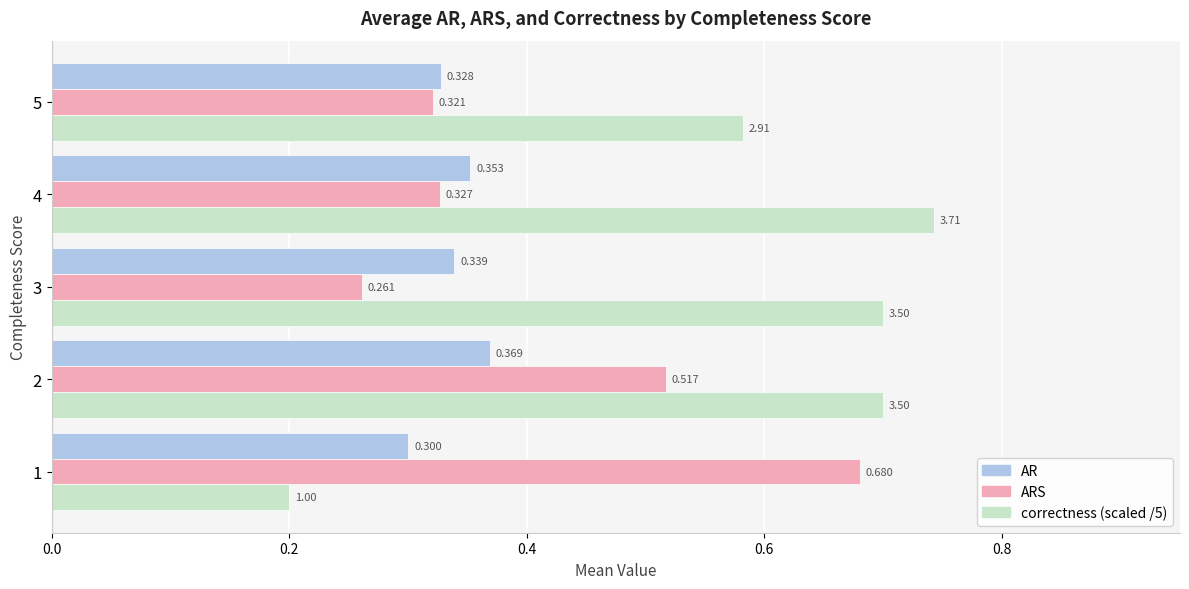

Which series has the largest total across all categories?

correctness (scaled /5)